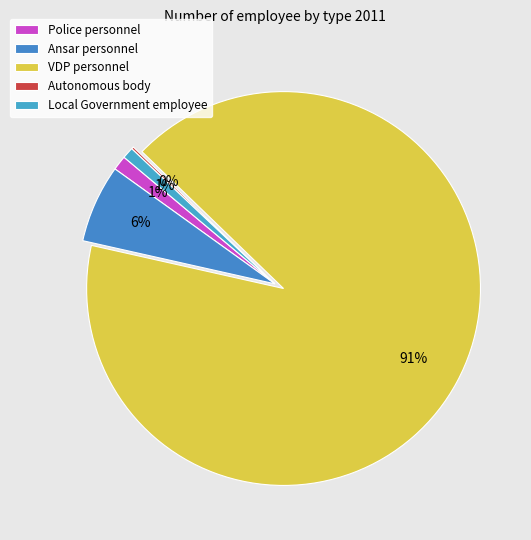

To the nearest percent, what is the combined percentage of Autonomous body and Ansar personnel?

7%